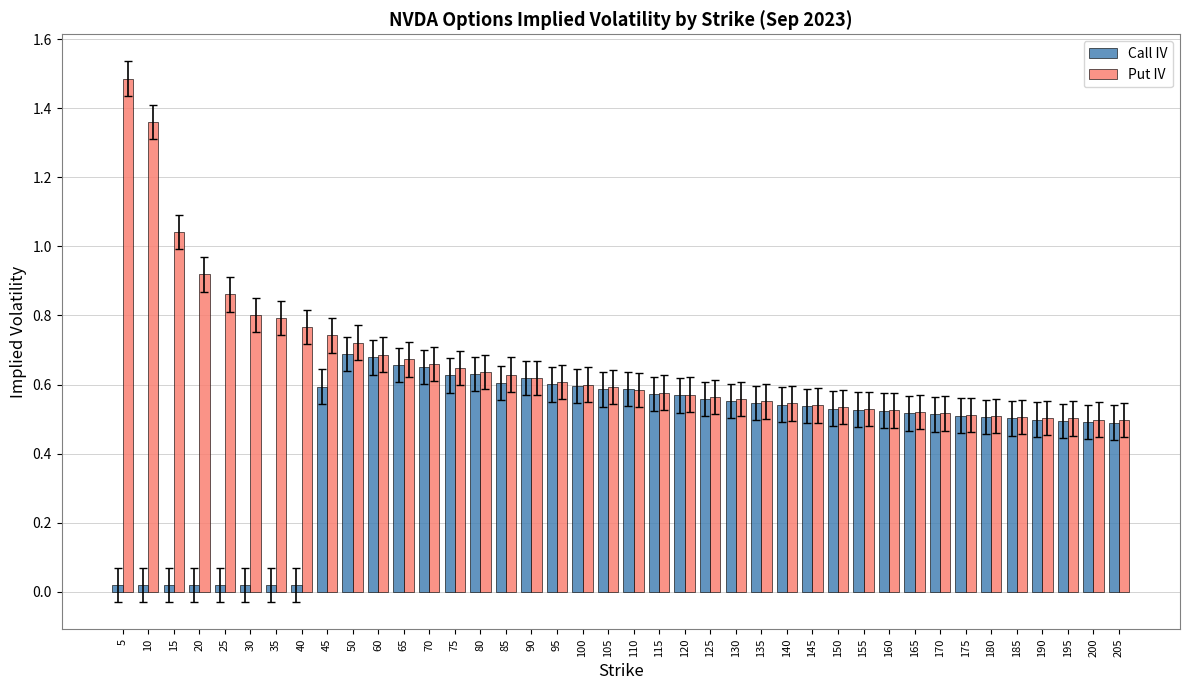

Does the chart contain stacked bars?

No